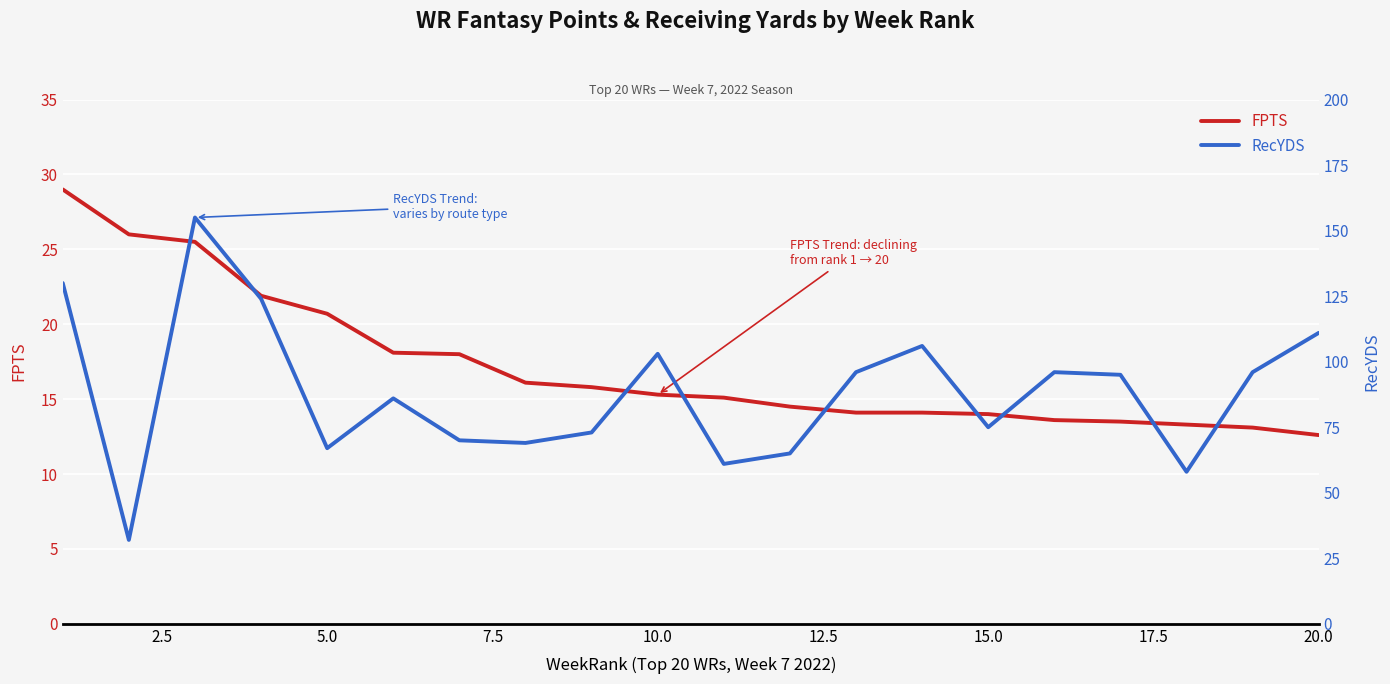

How many lines are shown in the chart?

2